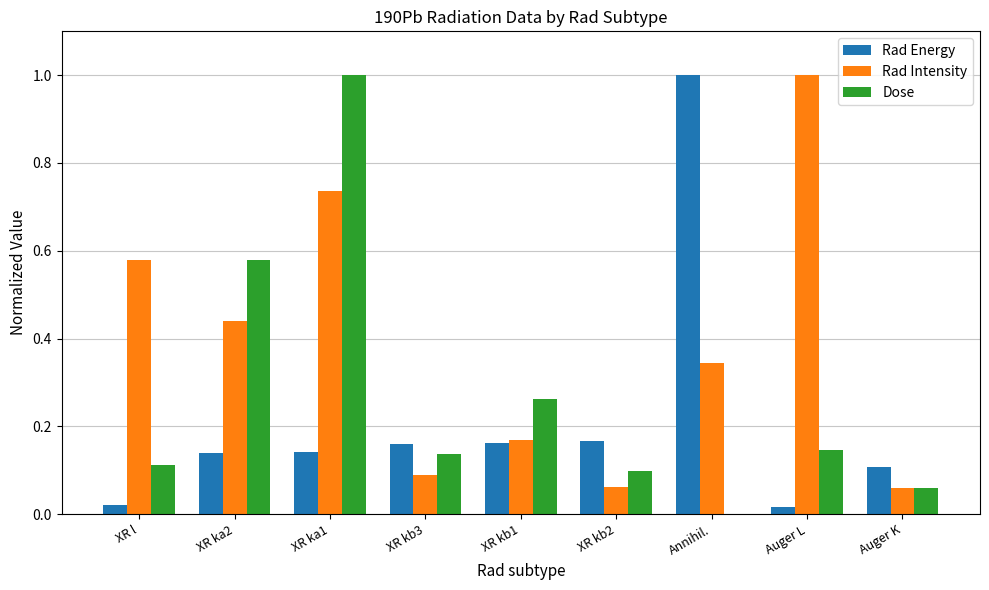

Which series changed the most between XR ka2 and XR ka1?

Dose